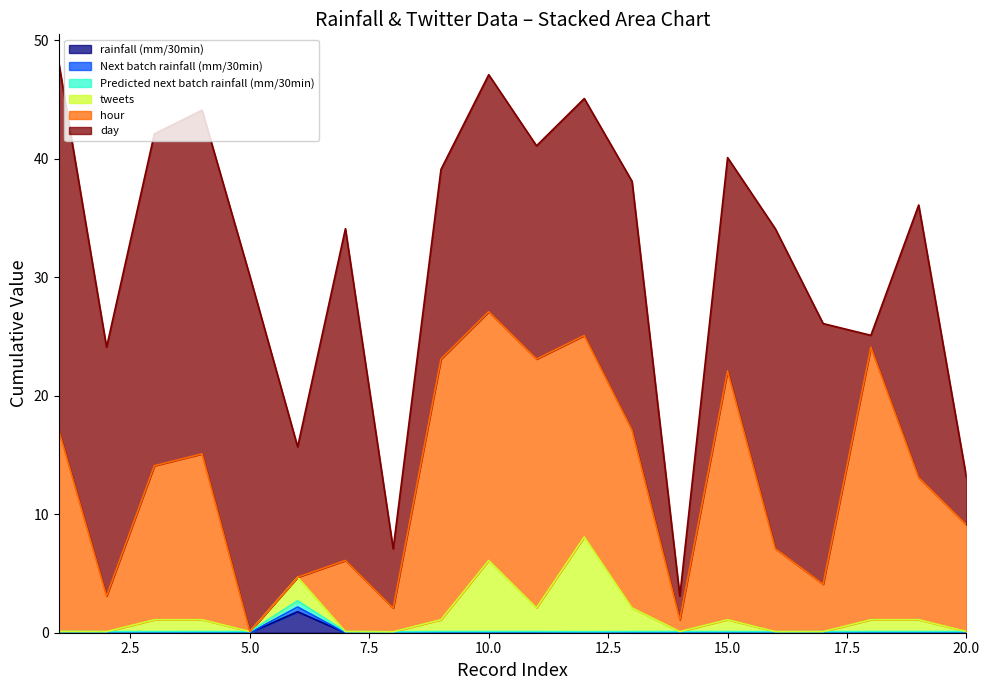

What is the sum of all Predicted next batch rainfall (mm/30min) values?

4.5